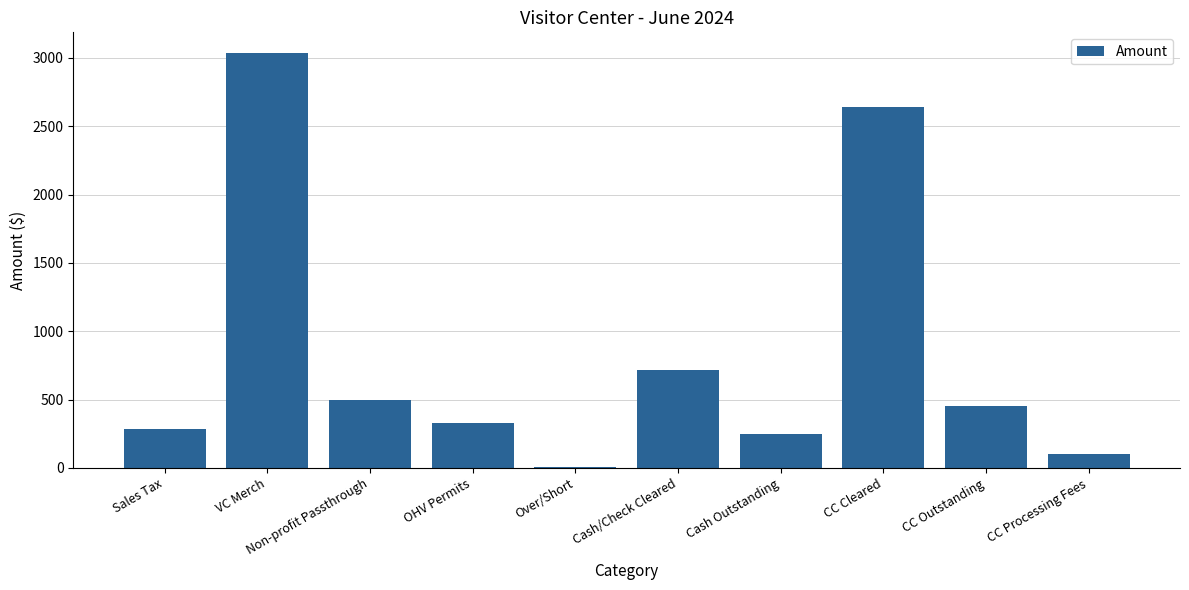

The value at CC Outstanding is 452.6. True or false?

True